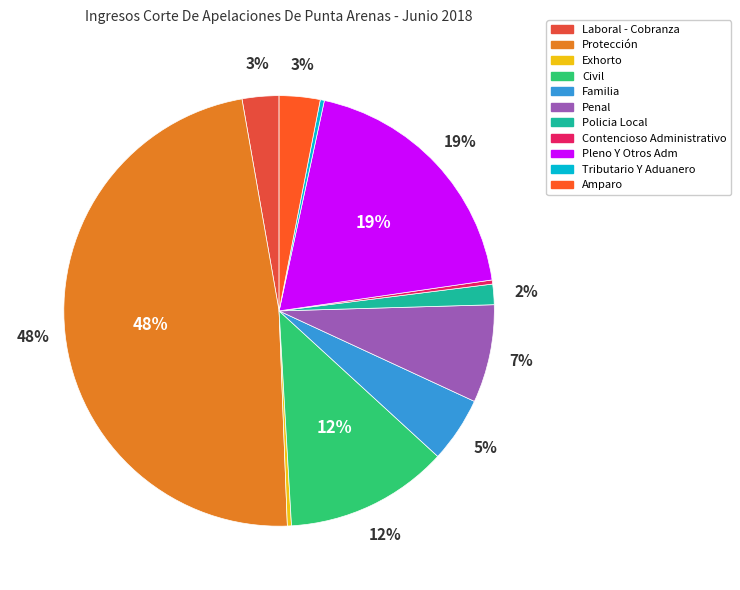

Approximately how many times larger is the value at Protección compared to Familia?

9.8